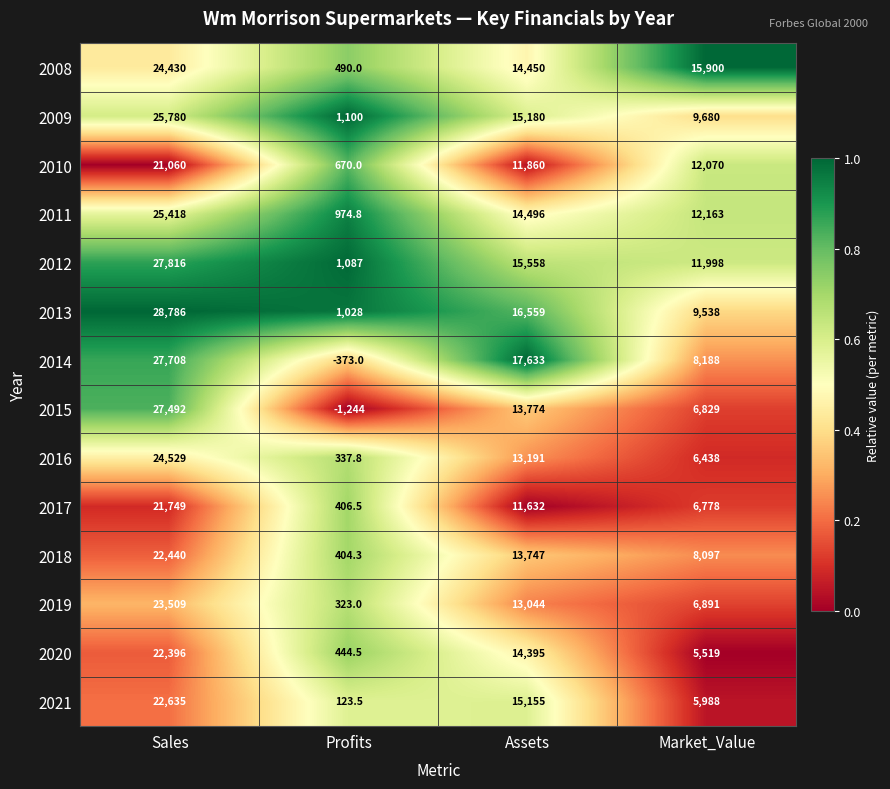

What is the sum of the 2013 values at Market_Value and Profits?

10566.0